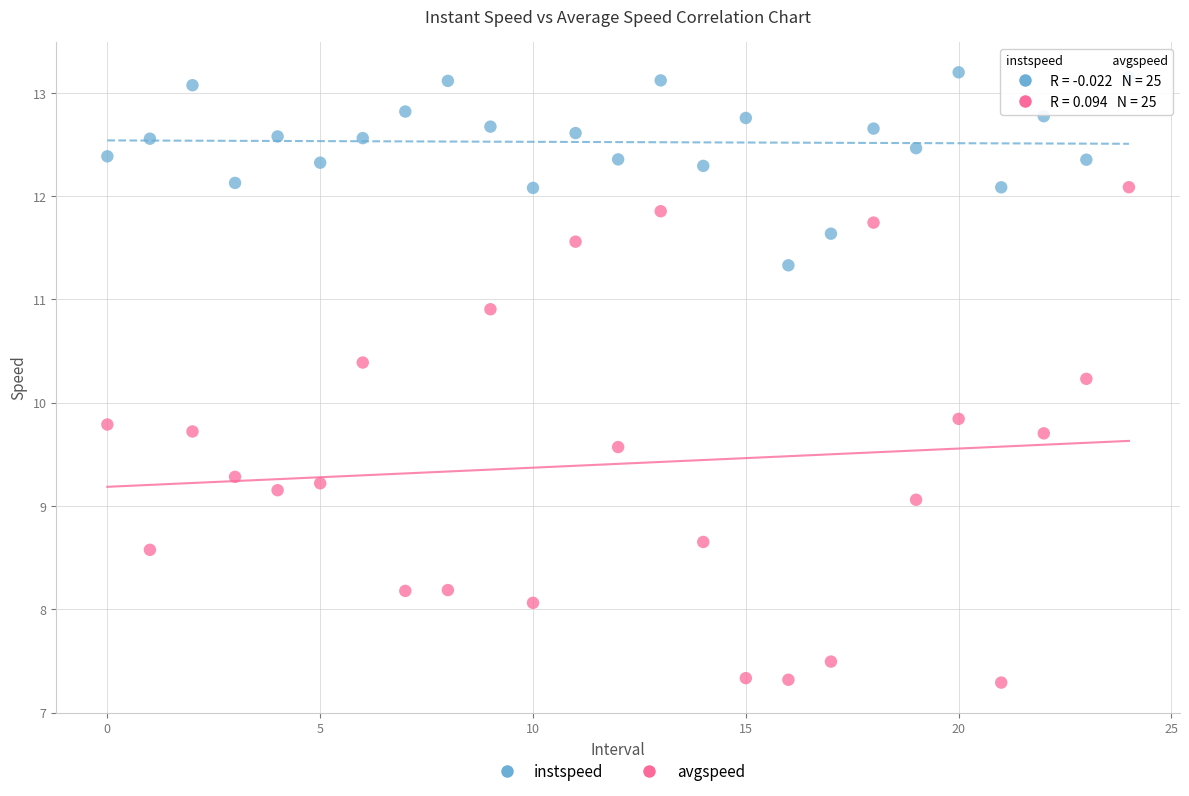

Which series has the widest spread of Y values?

avgspeed